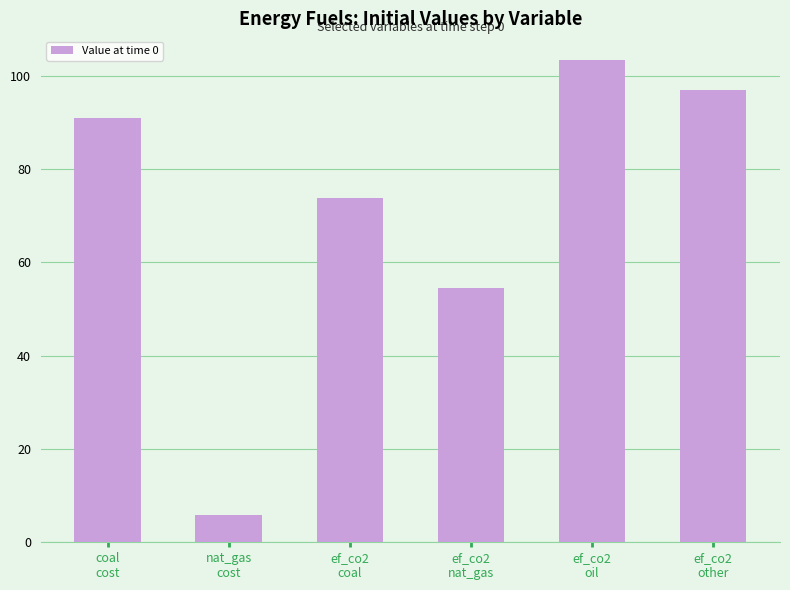

What is the greatest value displayed?

103.3